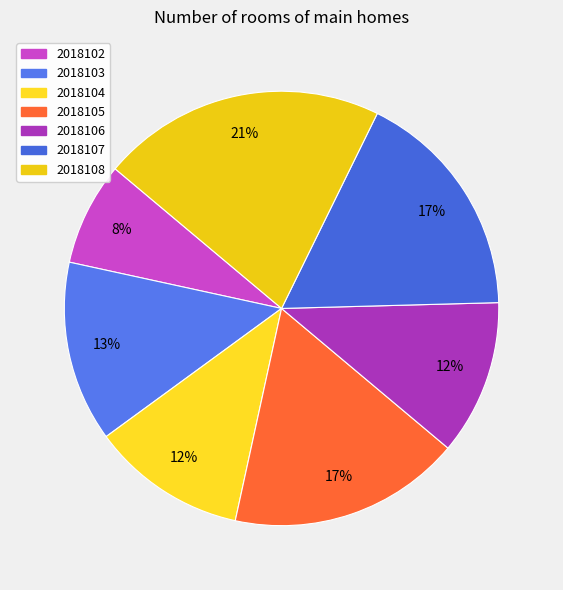

To the nearest percent, what portion does 2018103 represent?

13%